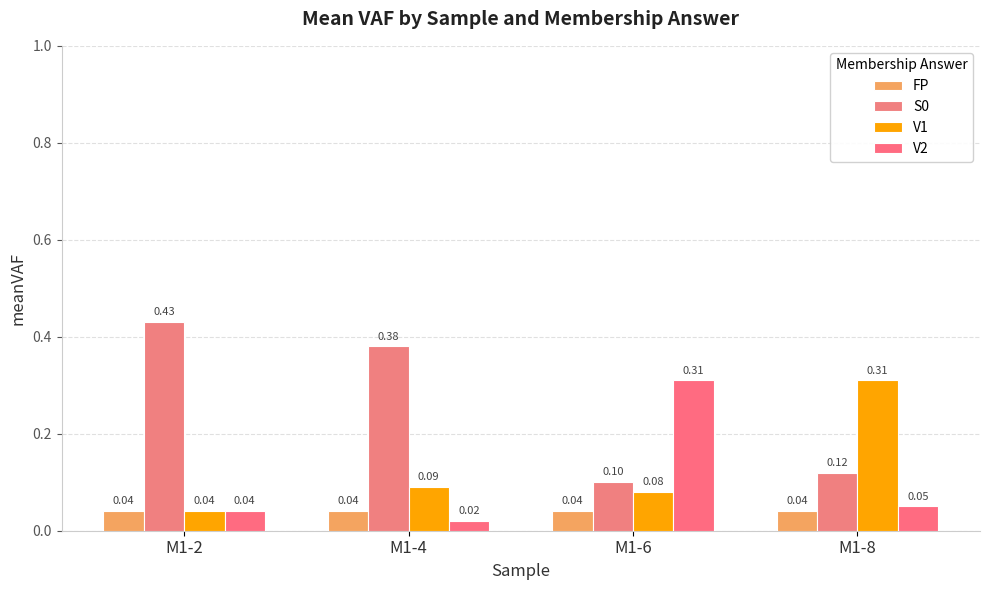

Are the bars grouped side by side (vs. stacked)?

Yes